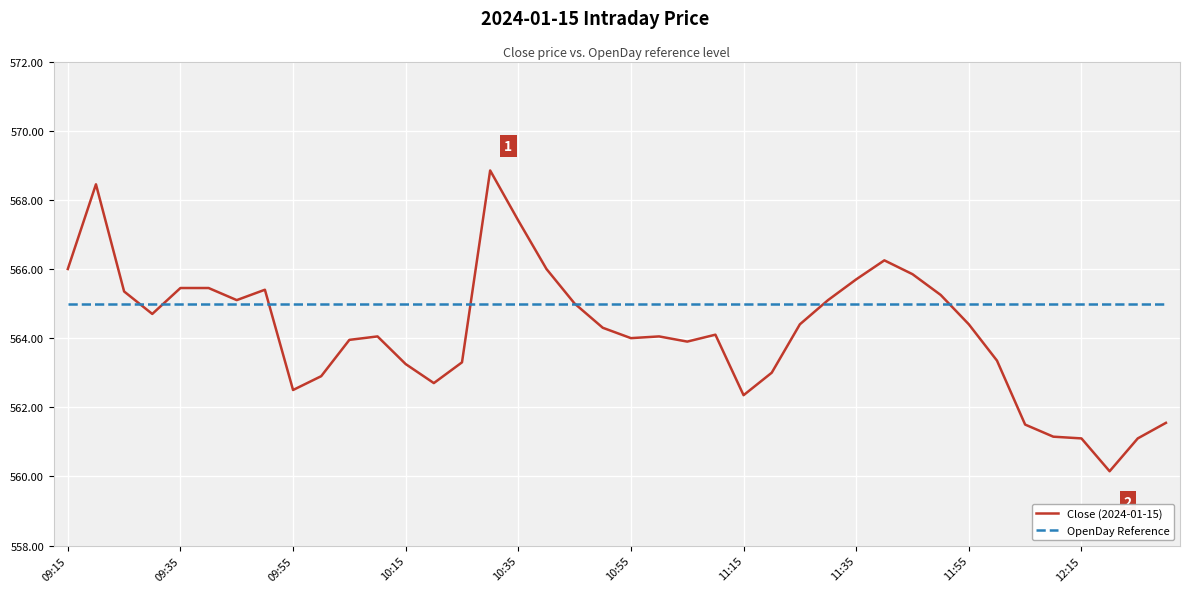

Rank the series by their average value, from highest to lowest.

OpenDay Reference, Close (2024-01-15)